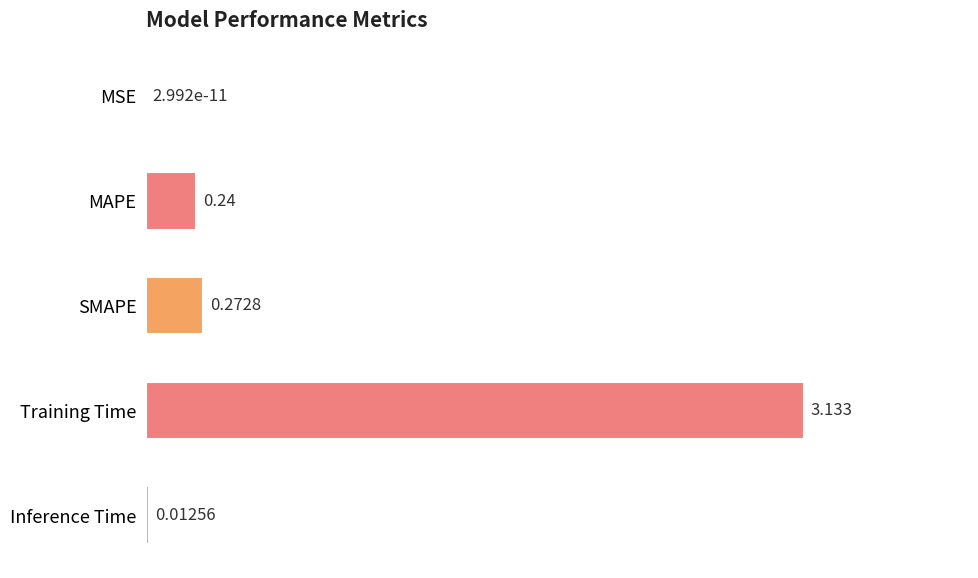

What is the average value?

0.7